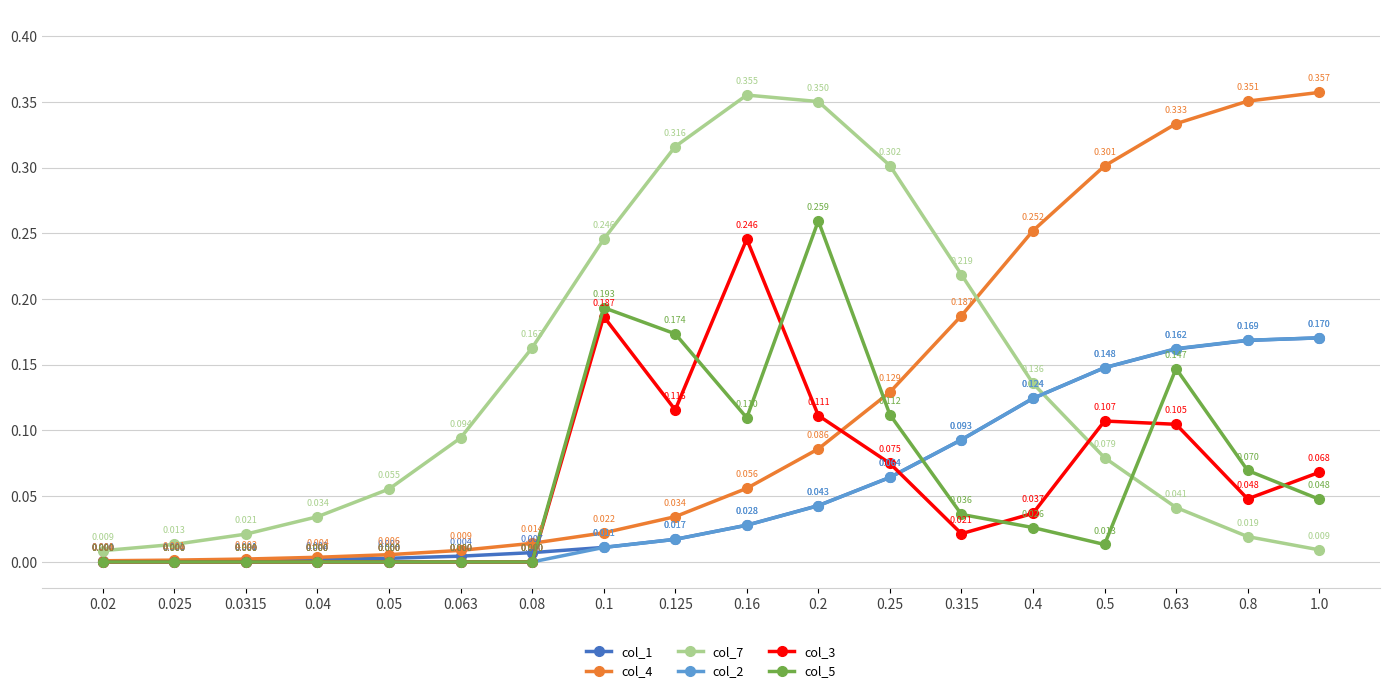

Is the value of col_2 at 0.63 greater than the value of col_3 at 0.025?

Yes